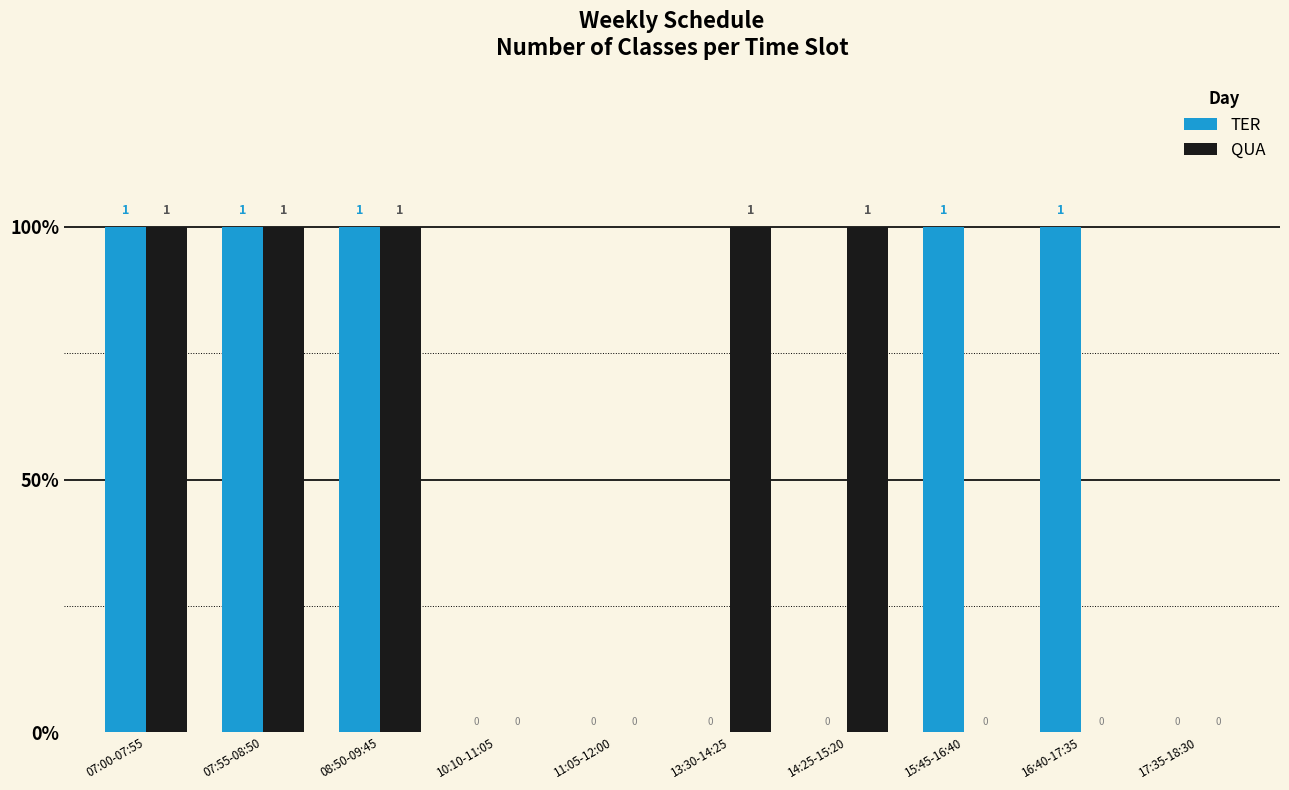

What are all the series names shown in the legend?

TER, QUA